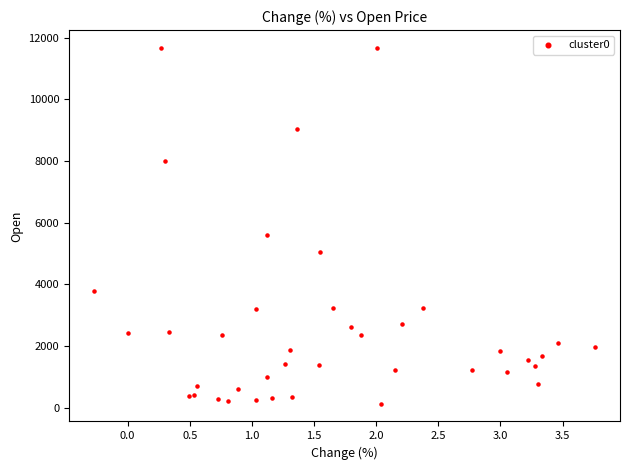

What Y value in the scatter plot is closest to 5900?

5615.5